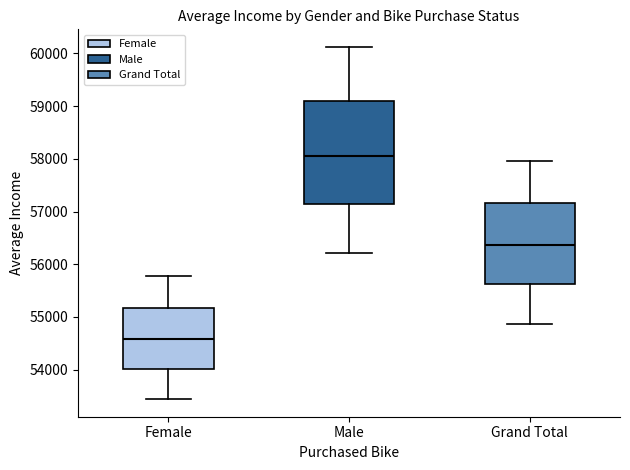

Reading left to right, read every box against the y-axis: the position of its median line, the range the box covers, and the ends of its whiskers. The values are not printed on the chart, so give them approximately, as read against the axis.

Female: median 54600, box 54000 to 55200, whiskers 53400 to 55800
Male: median 58100, box 57100 to 59100, whiskers 56200 to 60100
Grand Total: median 56400, box 55600 to 57200, whiskers 54900 to 58000